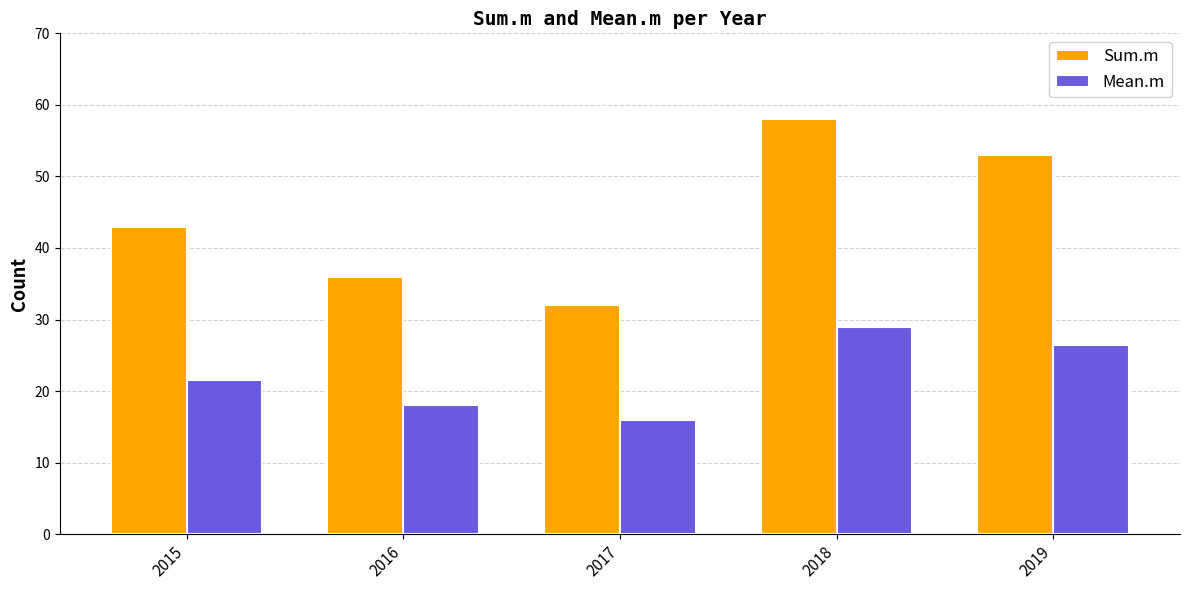

Reading left to right, what are all the values shown in this chart?

Sum.m: 43.0	36.0	32.0	58.0	53.0
Mean.m: 21.5	18.0	16.0	29.0	26.5